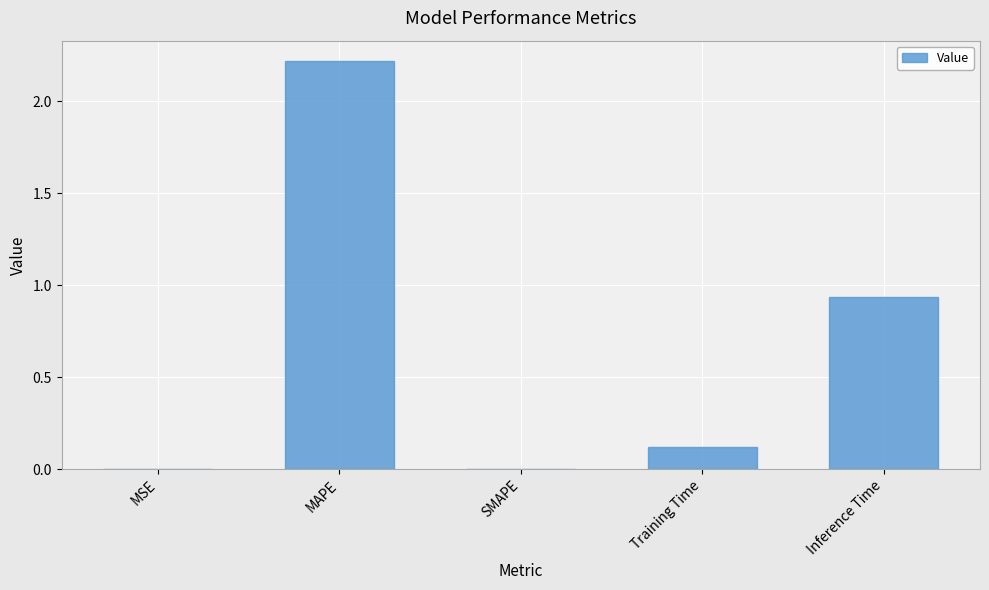

Which has a higher value, MSE or Training Time?

Training Time